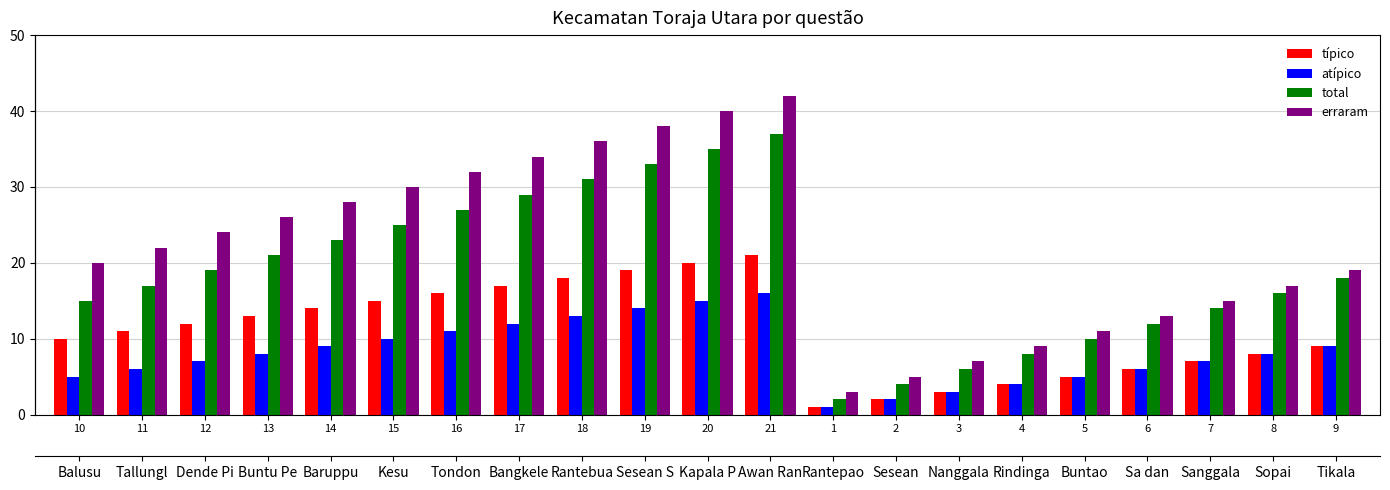

Which series changed the most between 21 and 8?

erraram